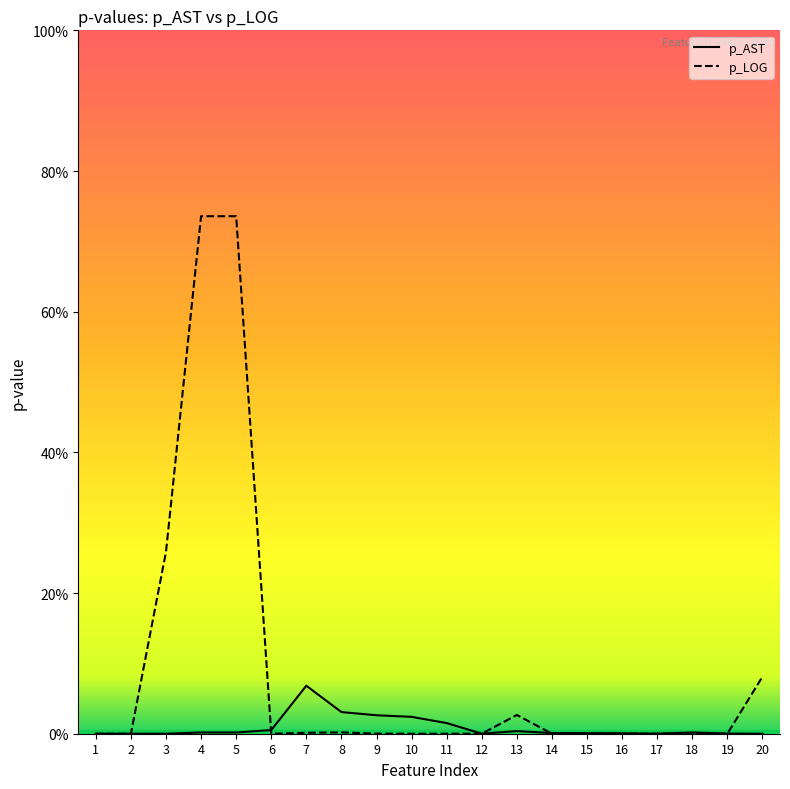

Reading left to right, transcribe all the data shown in this chart.

p_AST: 1=0.0	2=0.0	3=0.0	4=0.0	5=0.0	6=0.0	7=0.1	8=0.0	9=0.0	10=0.0	11=0.0	12=0.0	13=0.0	14=0.0	15=0.0	16=0.0	17=0.0	18=0.0	19=0.0	20=0.0
p_LOG: 1=0.0	2=0.0	3=0.3	4=0.7	5=0.7	6=0.0	7=0.0	8=0.0	9=0.0	10=0.0	11=0.0	12=0.0	13=0.0	14=0.0	15=0.0	16=0.0	17=0.0	18=0.0	19=0.0	20=0.1